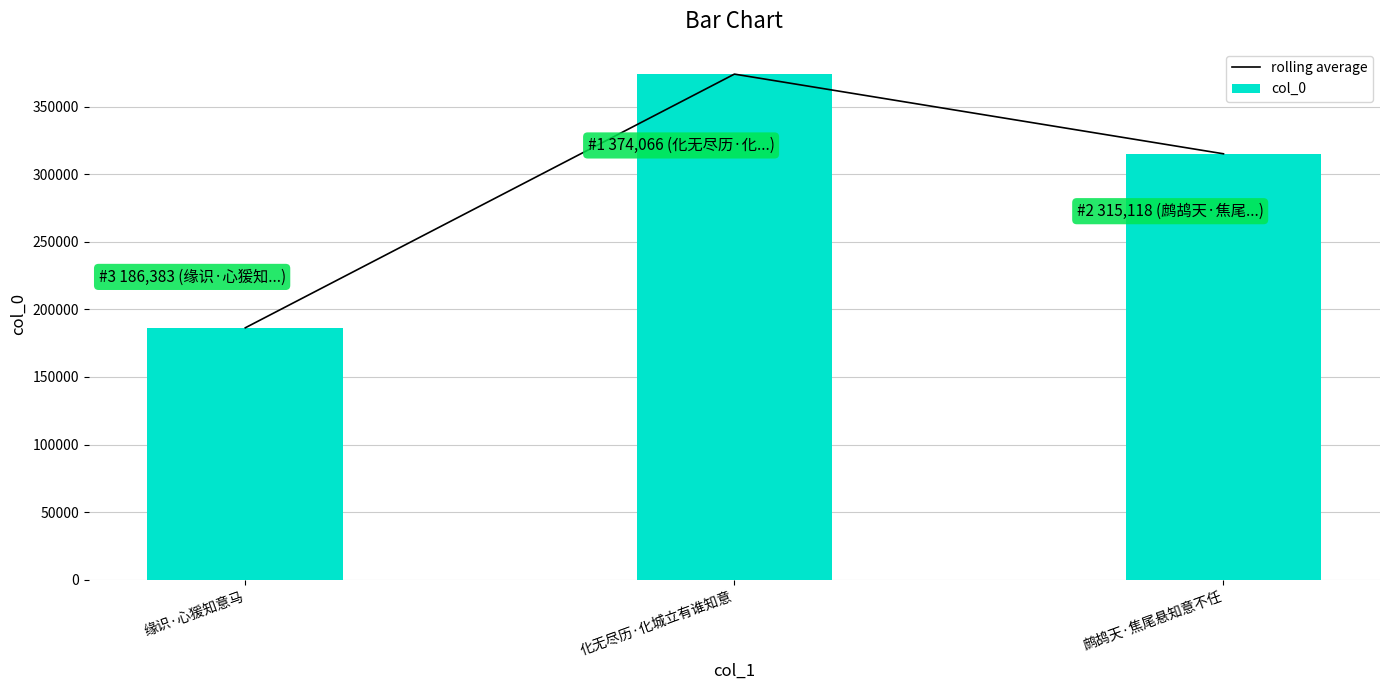

What is the label of the 2nd bar from the right?

化无尽历·化城立有谁知意